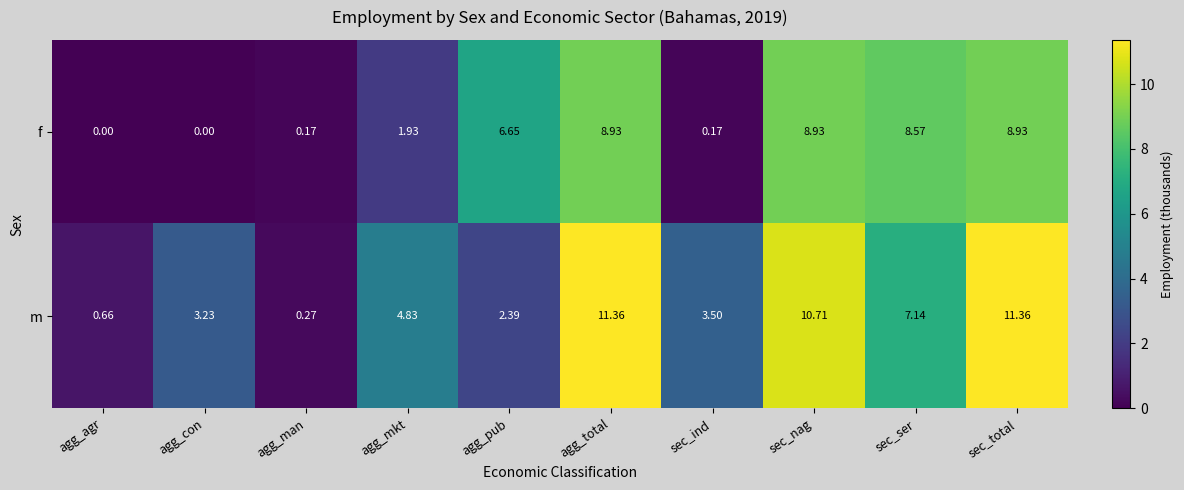

Rank the series by their average value, from lowest to highest.

f, m